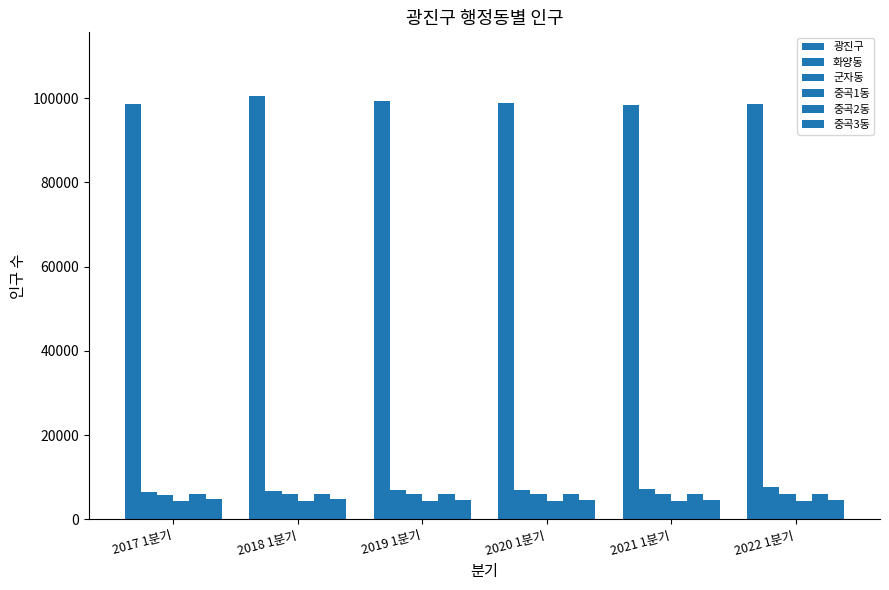

Are the bars grouped side by side (vs. stacked)?

Yes